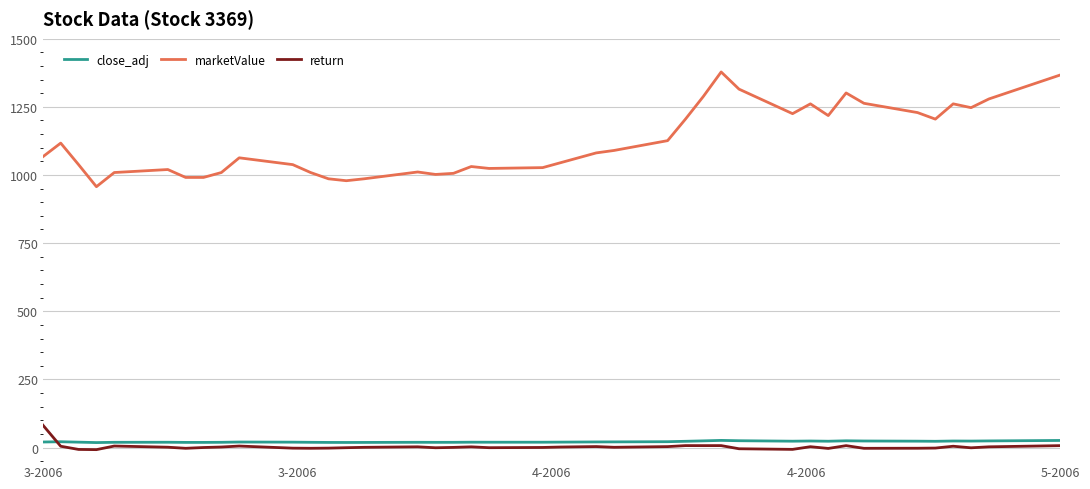

Which series has the largest total across all categories?

marketValue